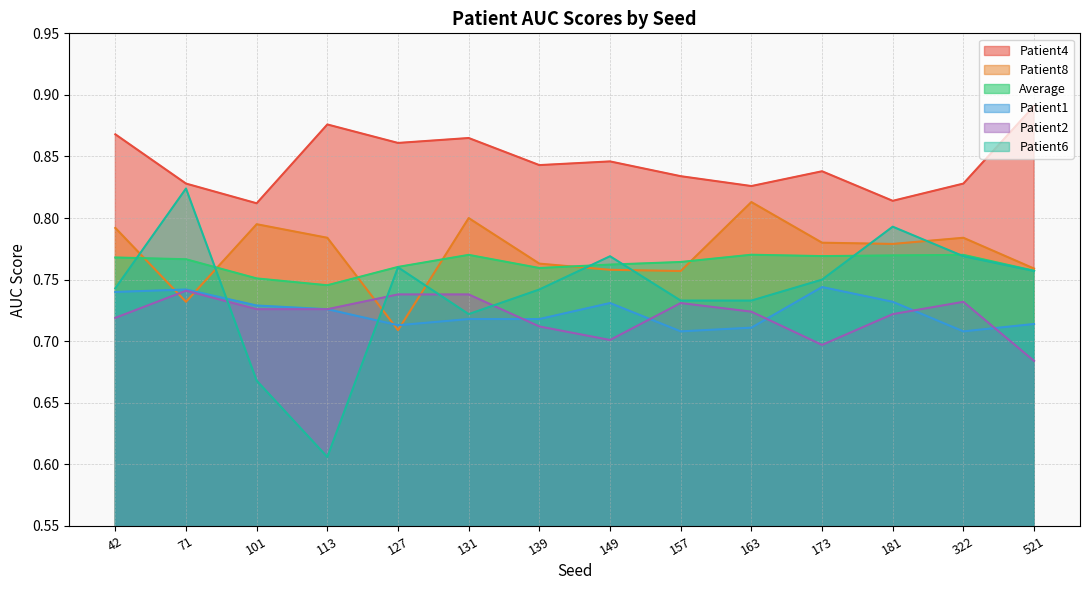

How many categories are shown in the chart?

14